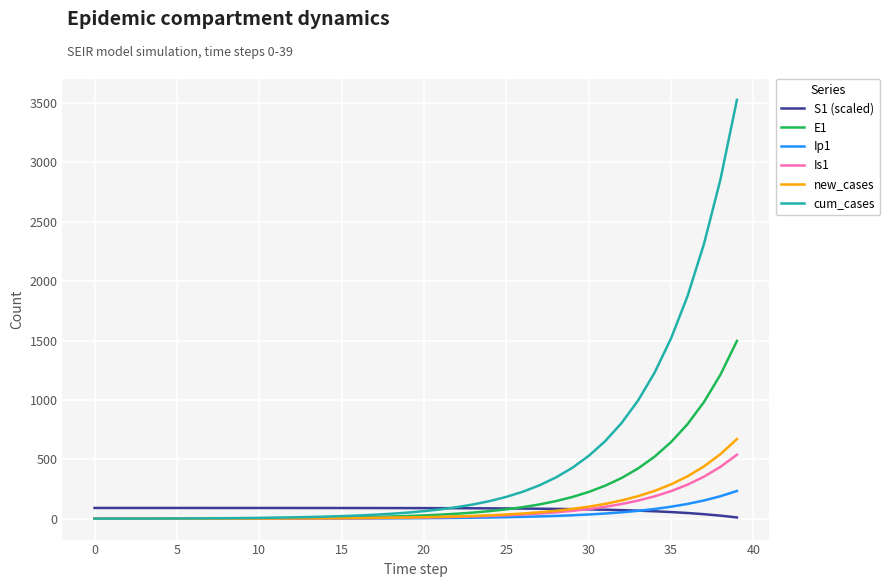

What is the greatest value displayed?

3525.6